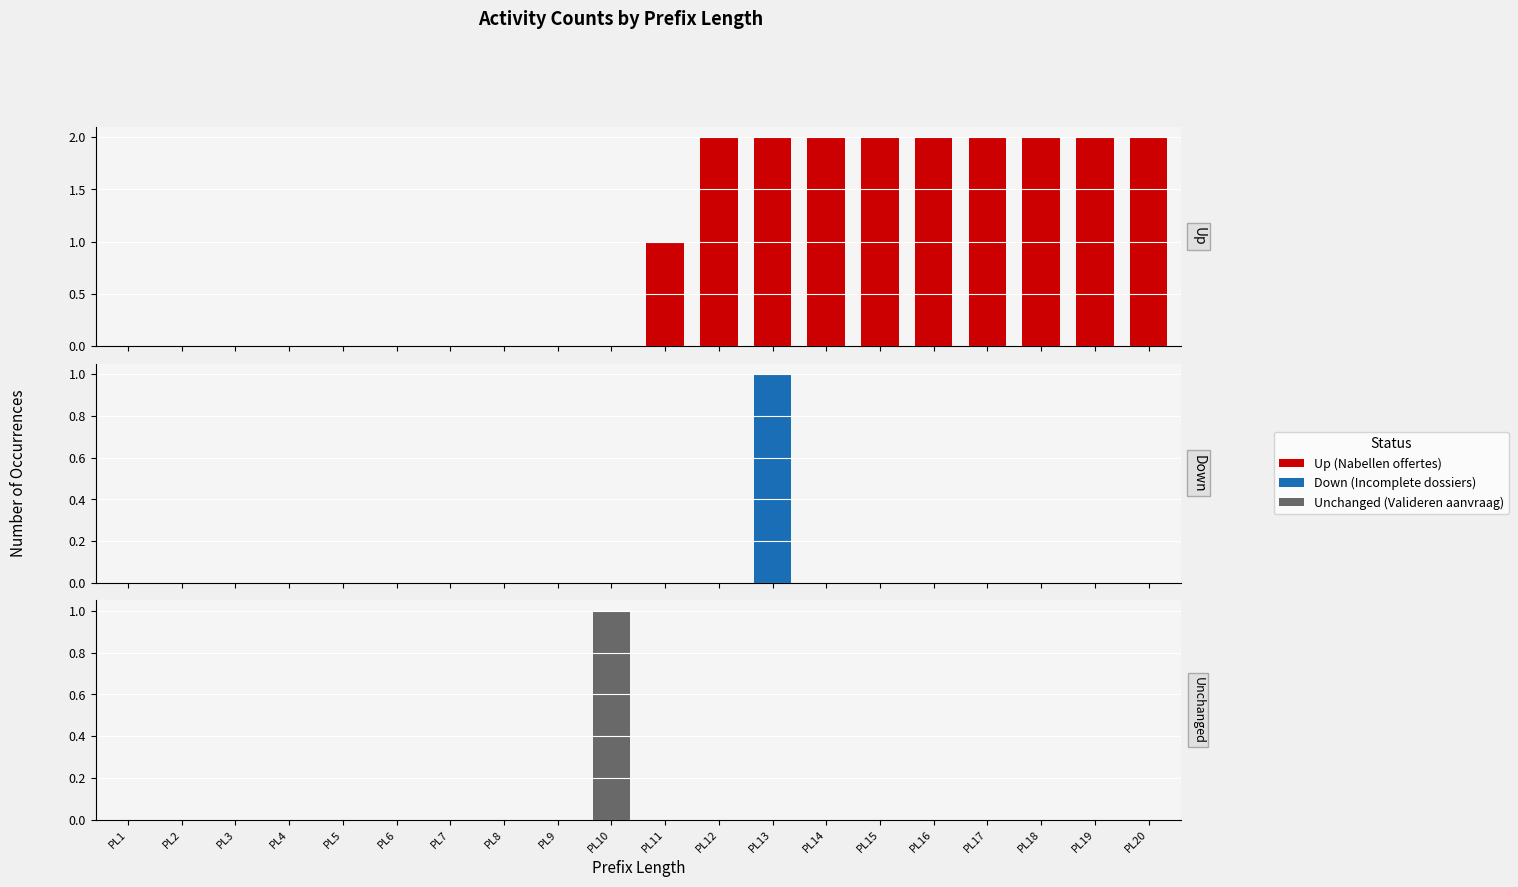

How many positive values does the W_Nabellen offertes series have?

10